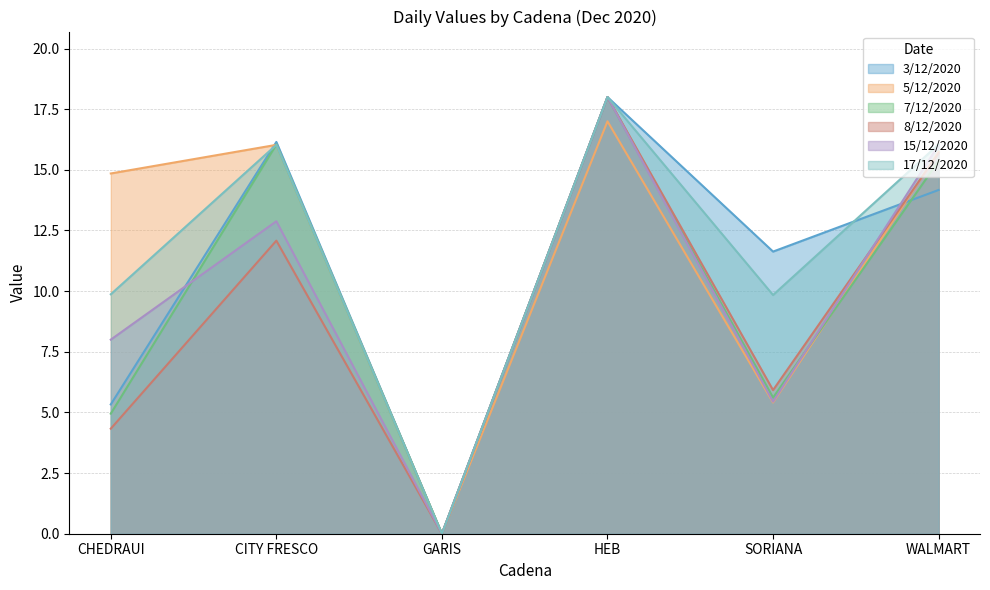

Where is the first local minimum for 3/12/2020?

GARIS